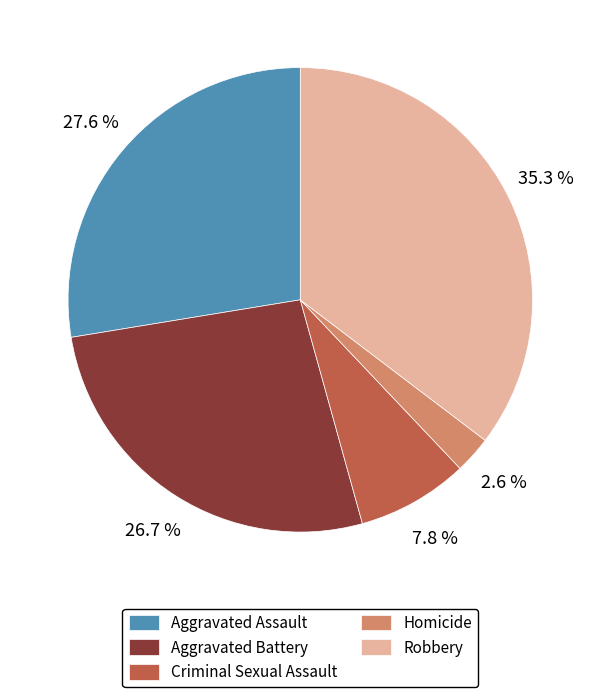

True or false: Robbery accounts for 27% of the total.

False